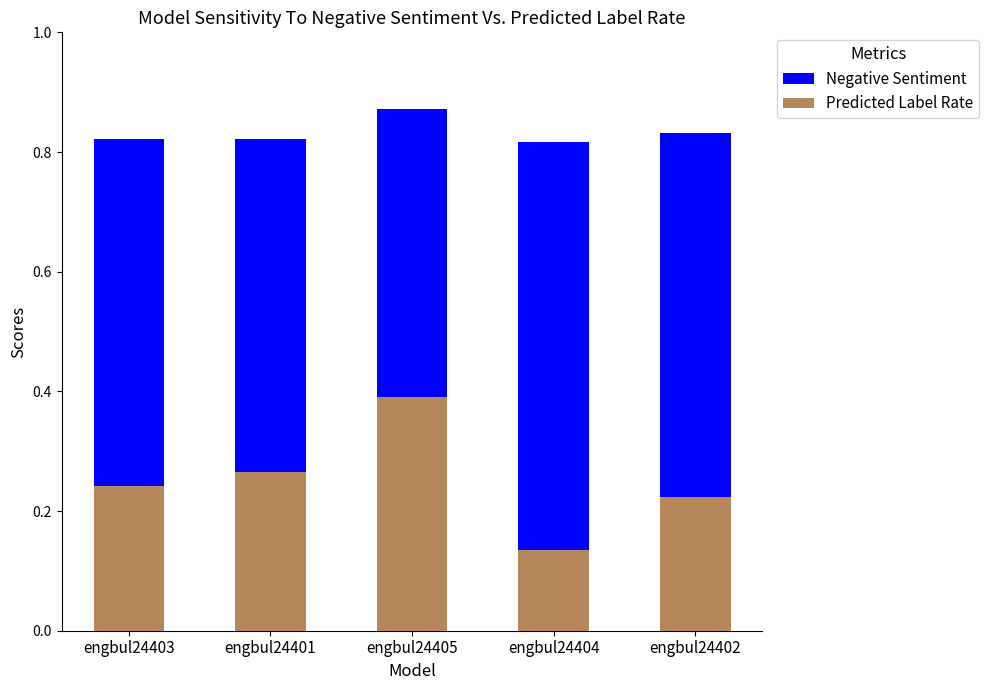

What position from the left is engbul24404?

4